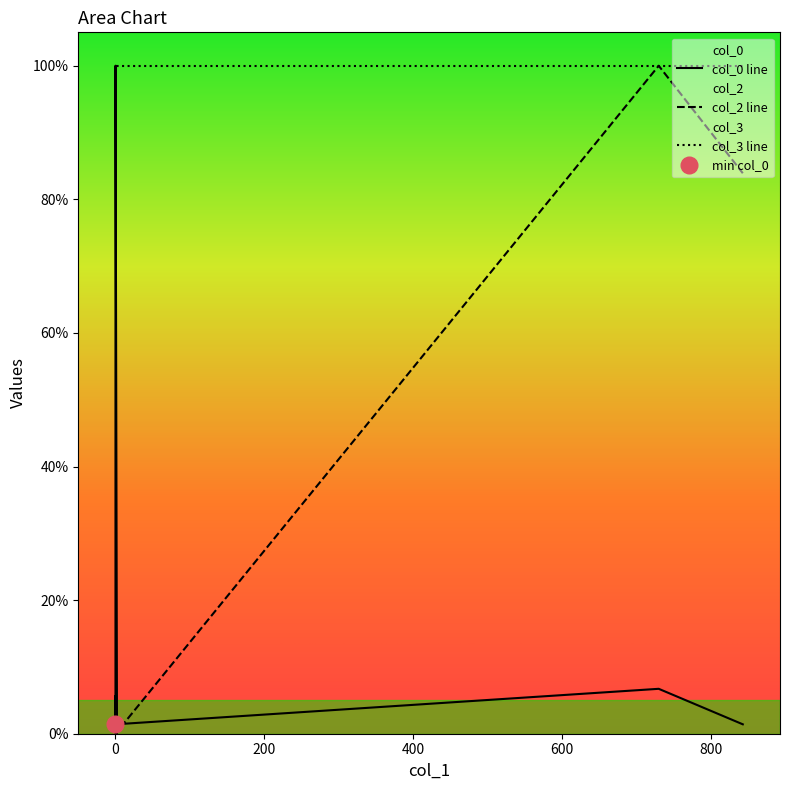

Is this an area chart (filled region under the line)?

No